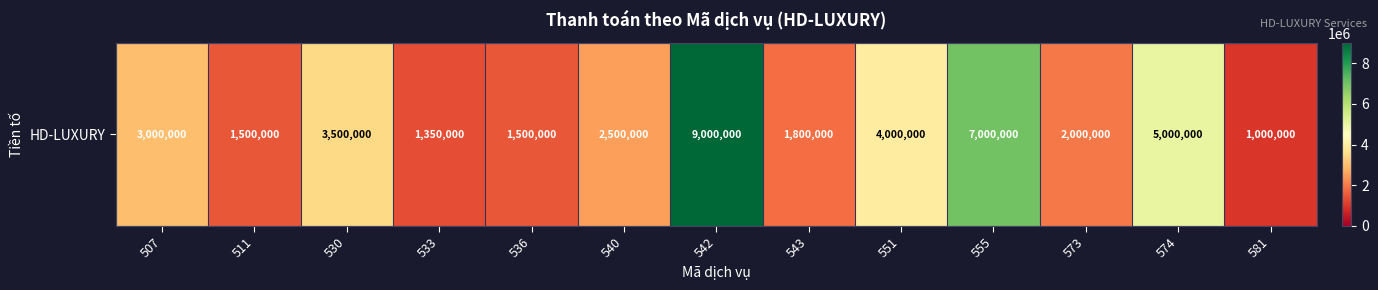

What is the maximum value shown in the chart?

9000000